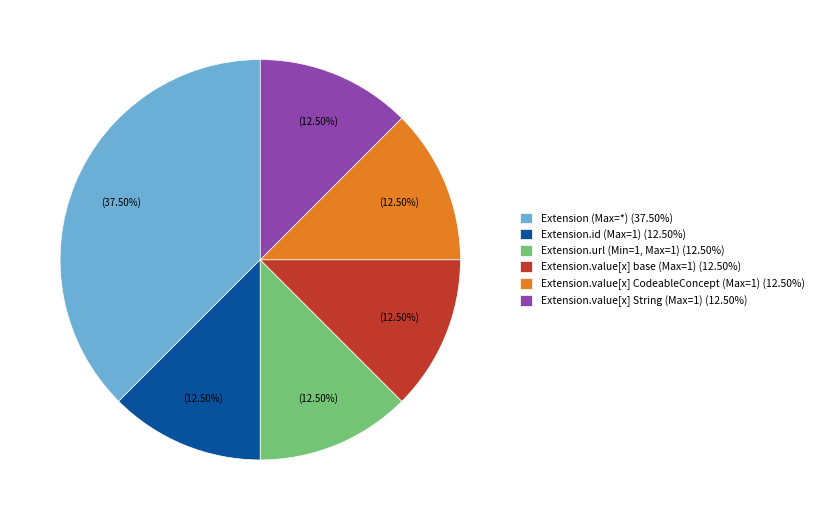

Which category has the biggest portion of the pie?

Extension (Max=*) (37.50%)